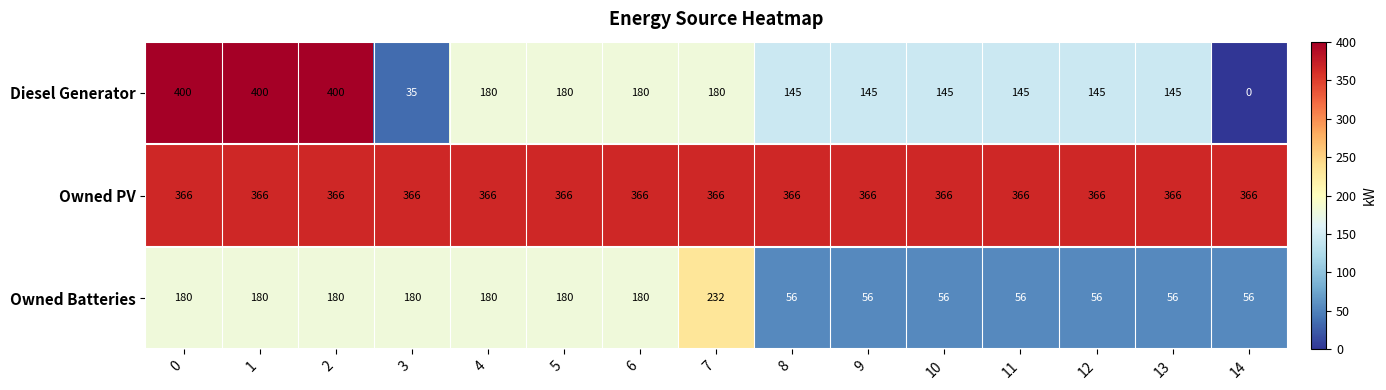

Is it true that Owned Batteries equals 23 at 14?

False